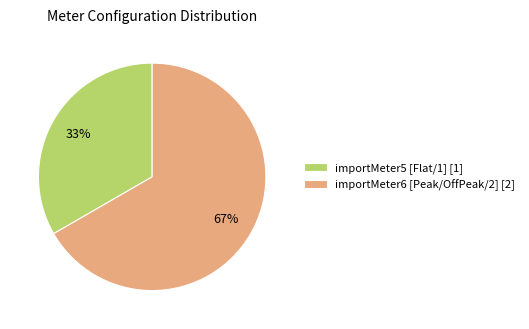

Which slice represents more than half of the pie?

importMeter6 [Peak/OffPeak/2]